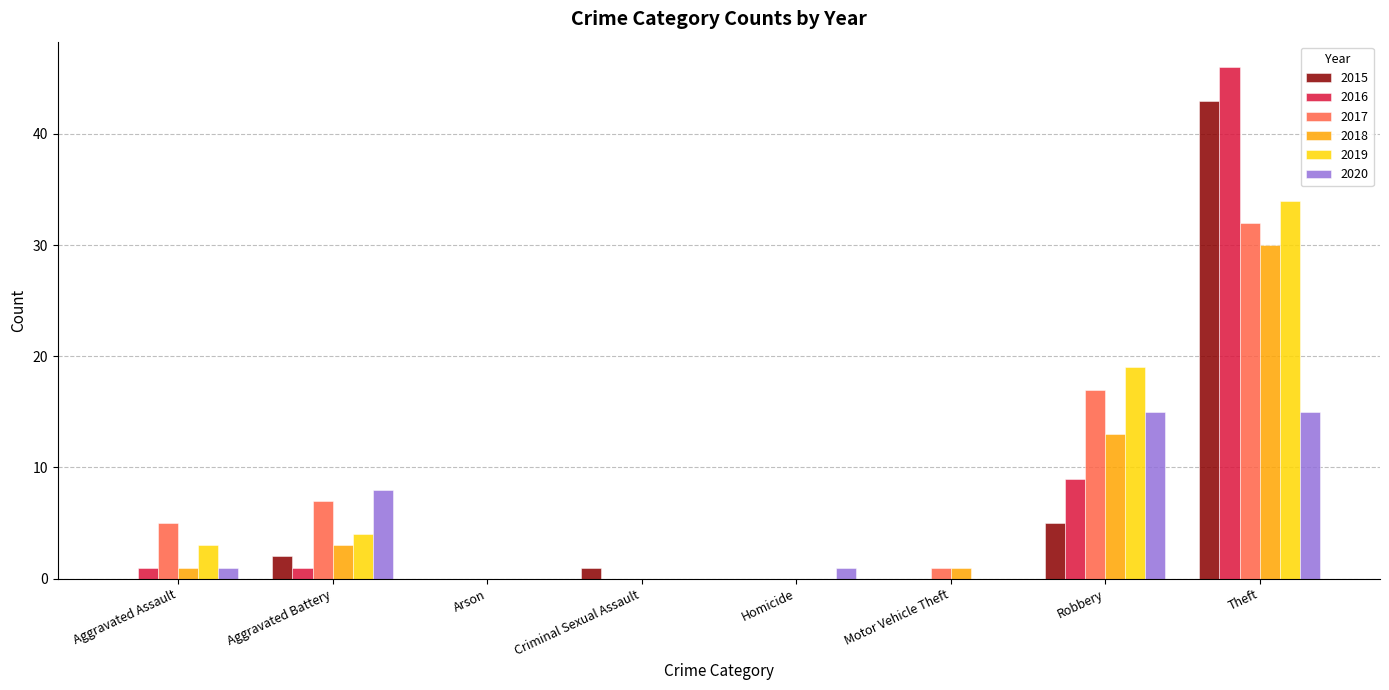

What is the sum of all 2015 values?

51